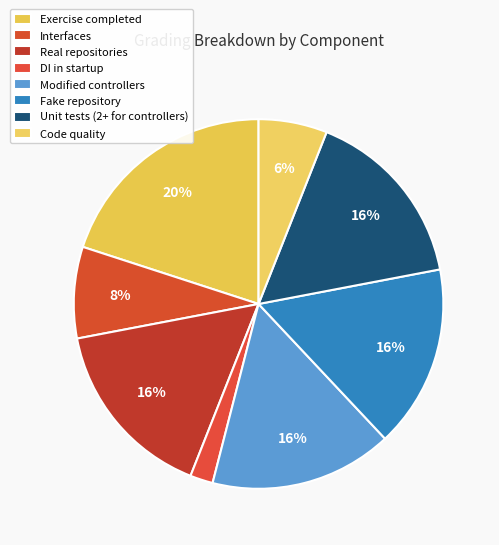

Count the number of slices in the pie.

8